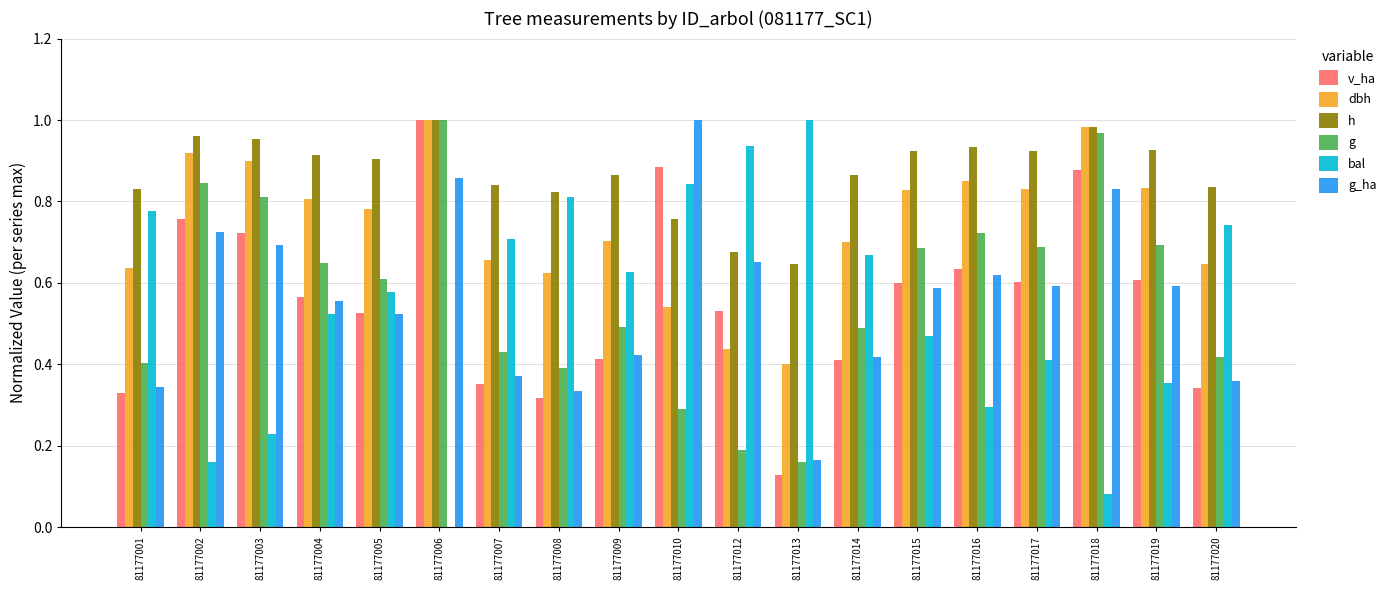

True or false: v_ha has a value of 0.5 at 81177005.

True